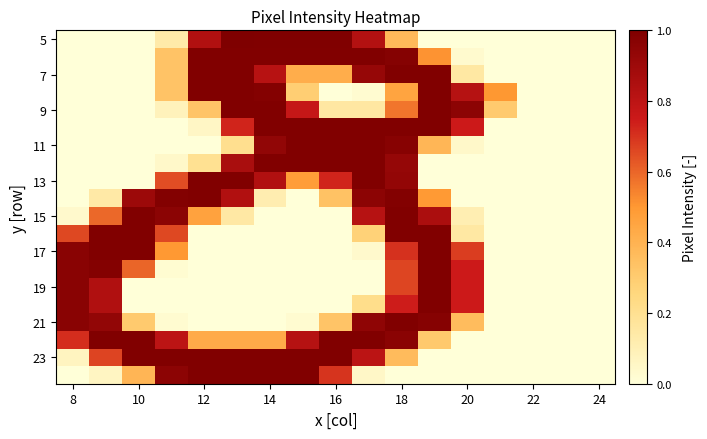

What is the greatest value displayed?

1.0